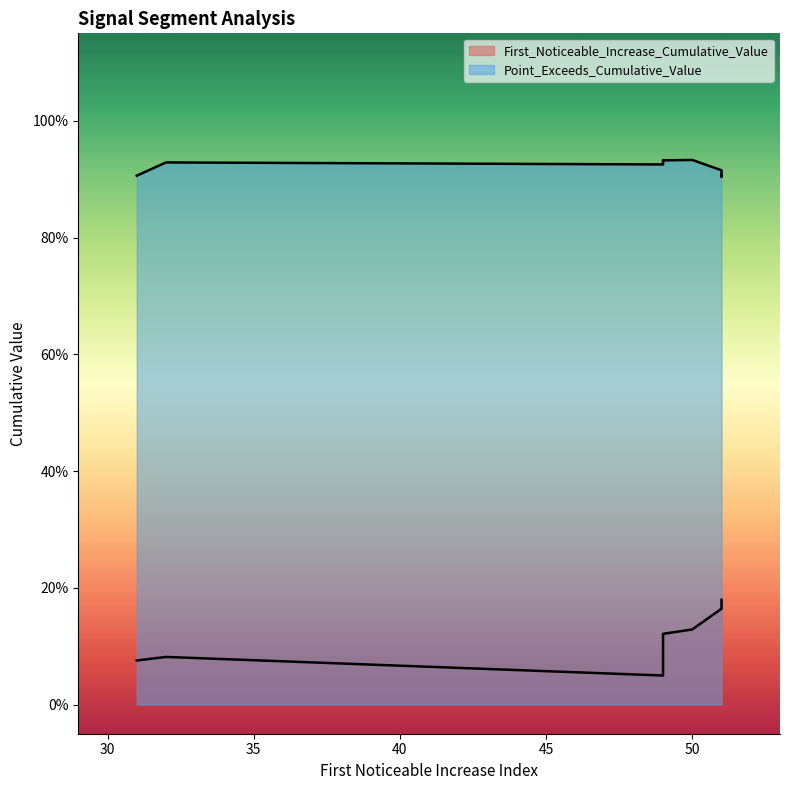

Which series has the widest spread of values?

First_Noticeable_Increase_Cumulative_Value